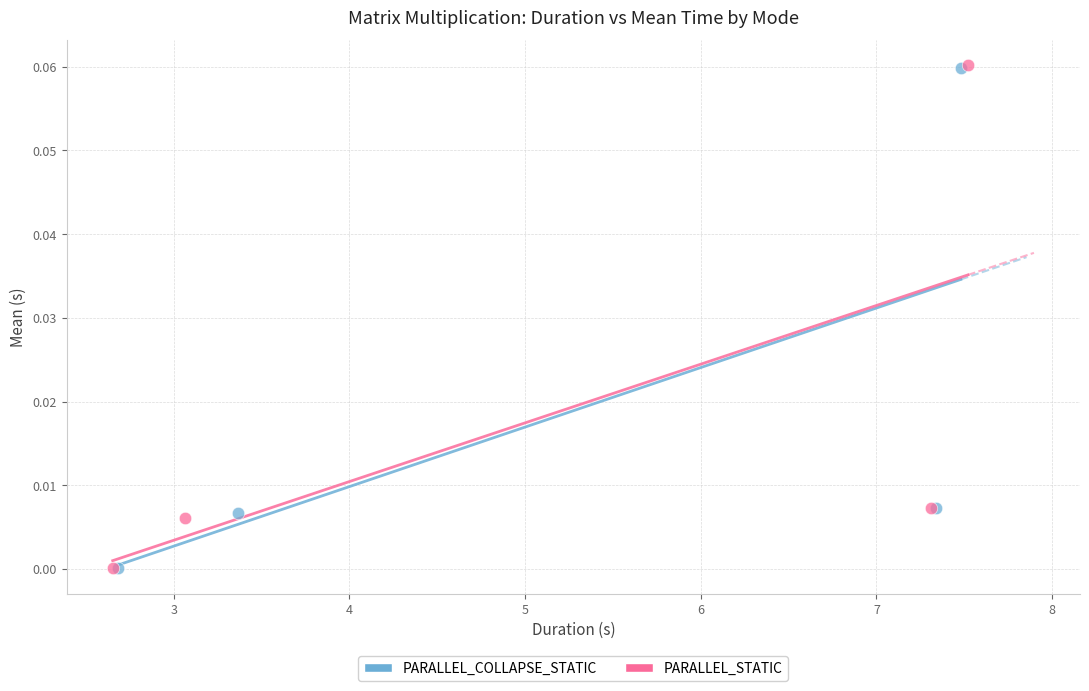

Which series has the widest spread of Y values?

PARALLEL_STATIC